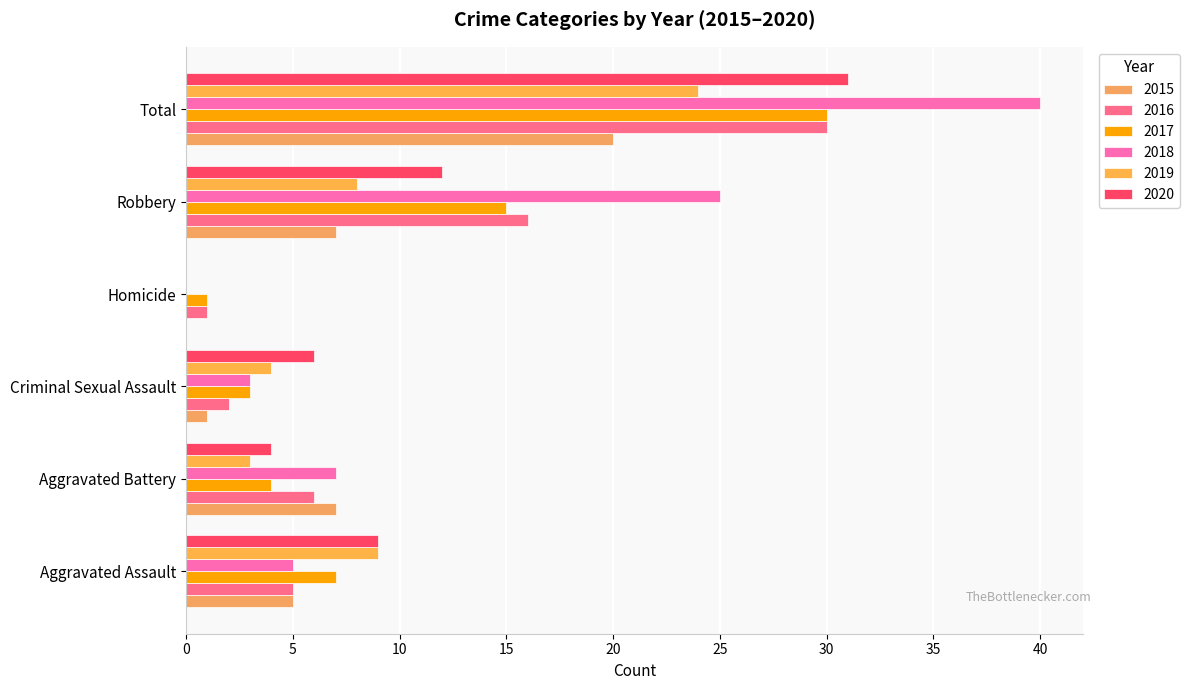

Reading left to right, extract all data points from this chart.

2015: 5	7	1	0	7	20
2016: 5	6	2	1	16	30
2017: 7	4	3	1	15	30
2018: 5	7	3	0	25	40
2019: 9	3	4	0	8	24
2020: 9	4	6	0	12	31